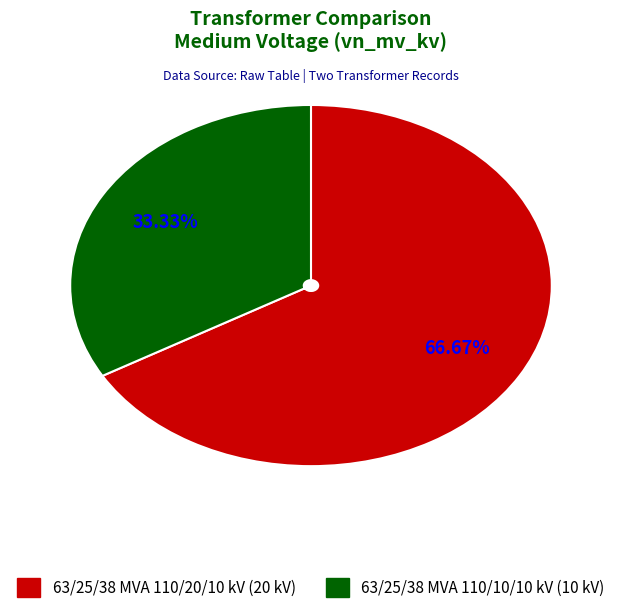

Count the number of slices in the pie.

2